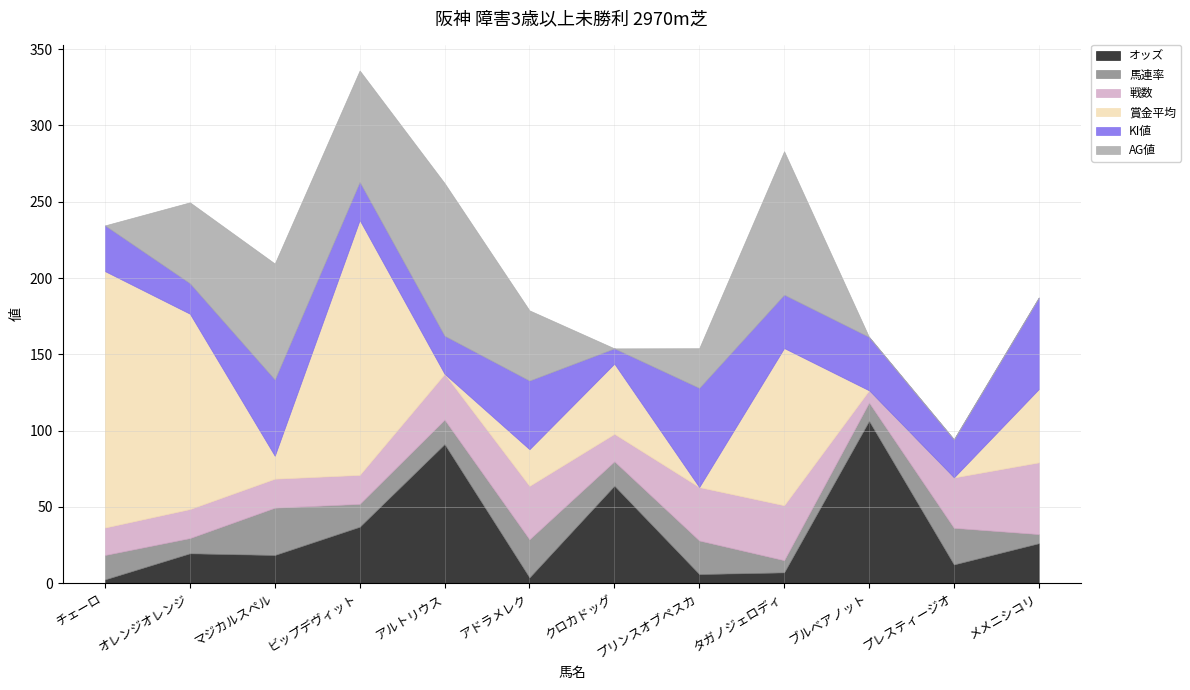

List the labels in order of 戦数 value, smallest first.

ブルベアノット, チェーロ, クロカドッグ, オレンジオレンジ, マジカルスペル, ビップデヴィット, アルトリウス, プレスティージオ, アドラメレク, プリンスオブペスカ, タガノジェロディ, メメニシコリ